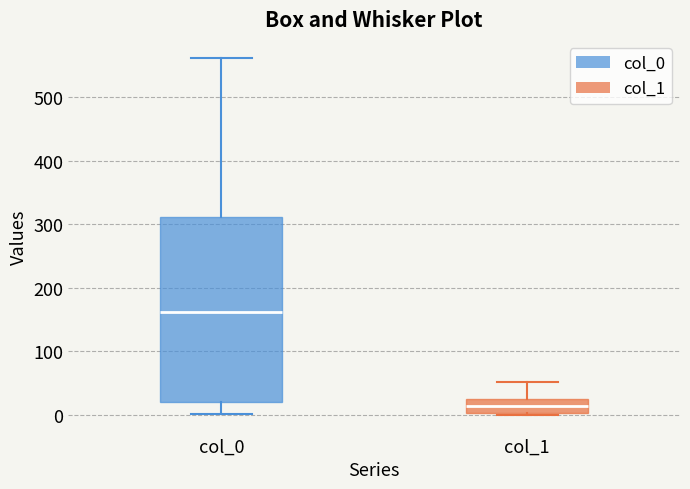

Reading left to right, read every box against the y-axis: the position of its median line, the range the box covers, and the ends of its whiskers. The values are not printed on the chart, so give them approximately, as read against the axis.

col_0: median 160, box 20 to 310, whiskers 0 to 560
col_1: median 10, box 0 to 20, whiskers 0 to 50